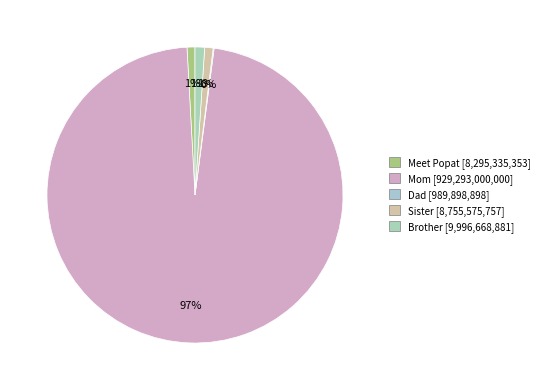

Approximately how many times larger is the value at Sister compared to Brother?

0.9